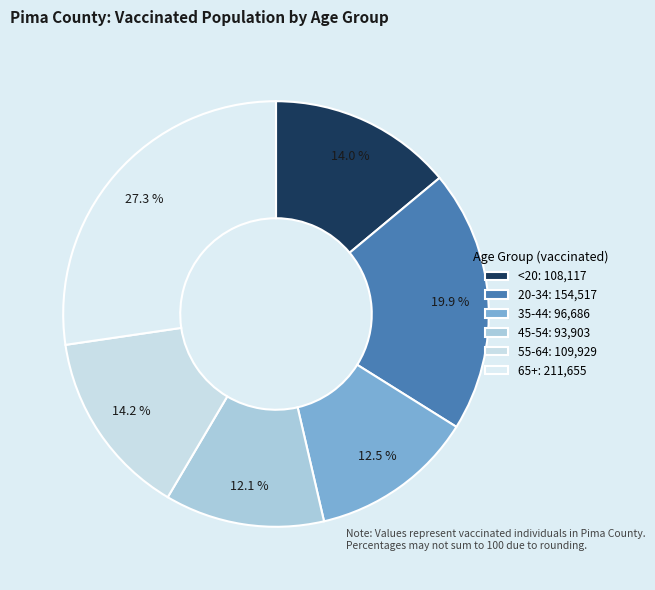

What percentage is the 55-64 slice, to the nearest percent?

14%